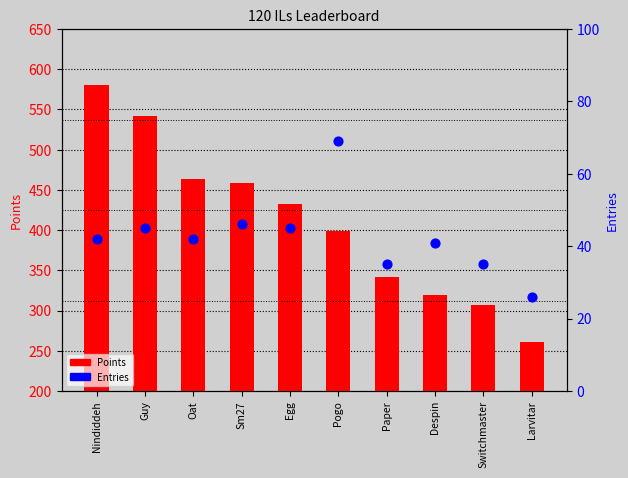

Is the value of Entries at Despin greater than the value of Points at Guy?

No